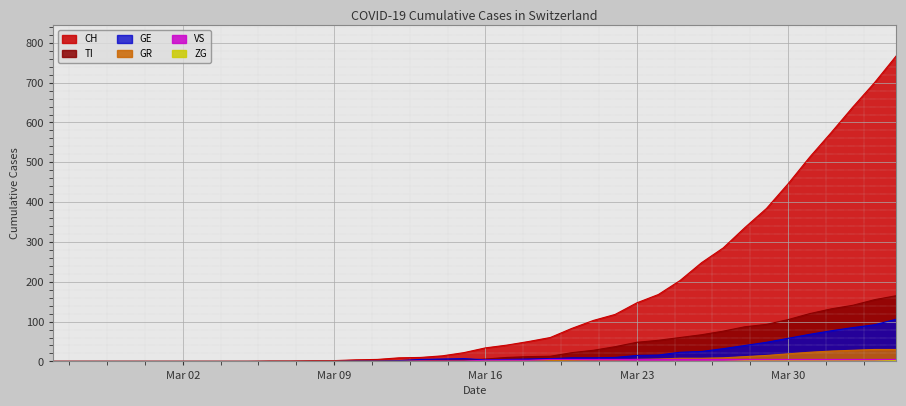

The GR series shows 52 at 2020-04-04. True or false?

False